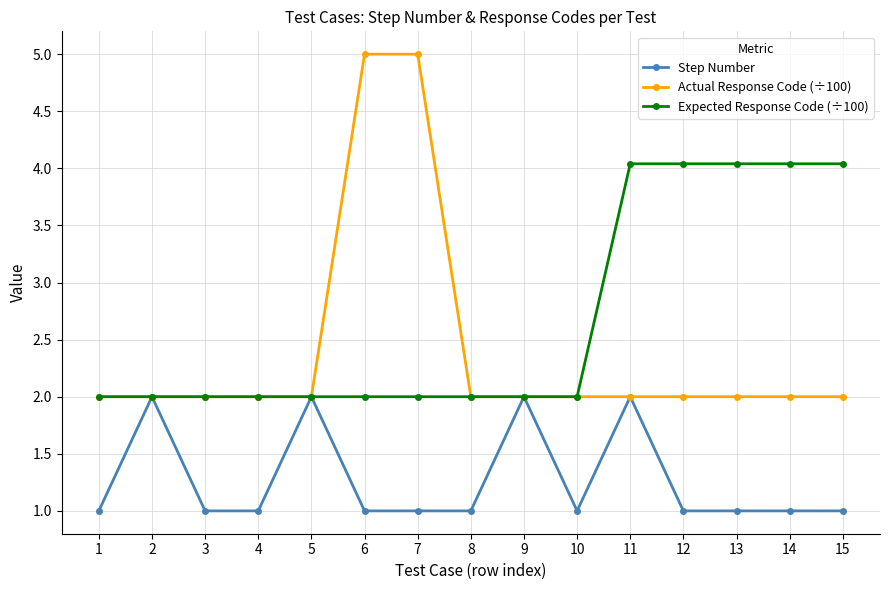

Rank the series by their maximum value, from highest to lowest.

Actual Response Code (÷100), Expected Response Code (÷100), Step Number